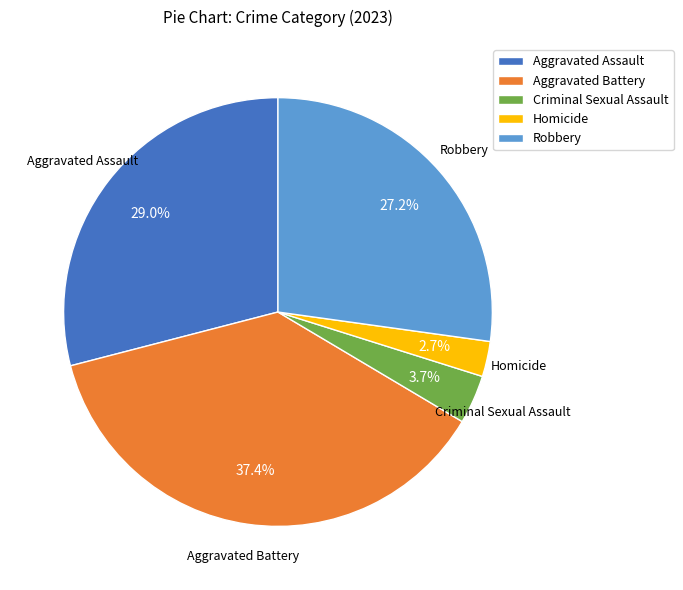

What is the largest slice in the pie chart?

Aggravated Battery